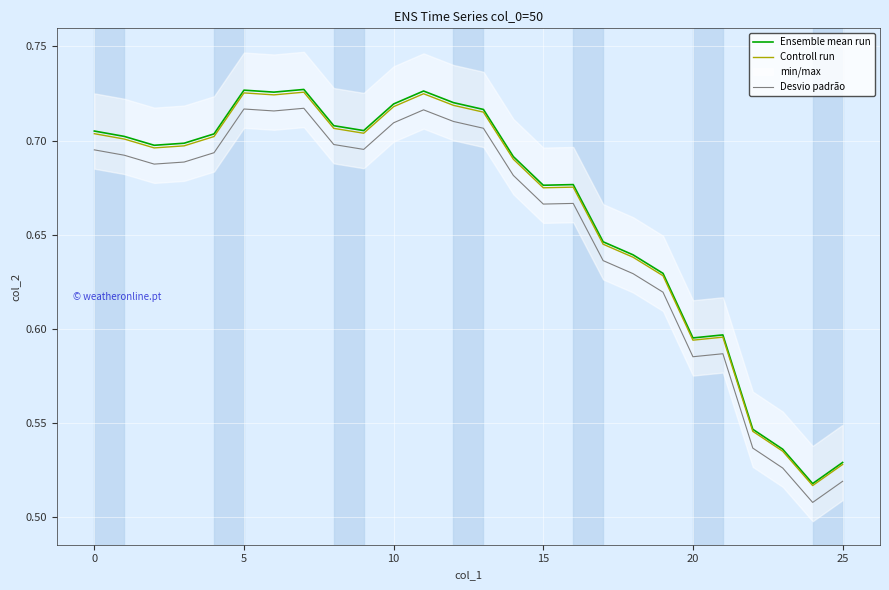

Is it true that Controll run equals 0.3 at 20?

False